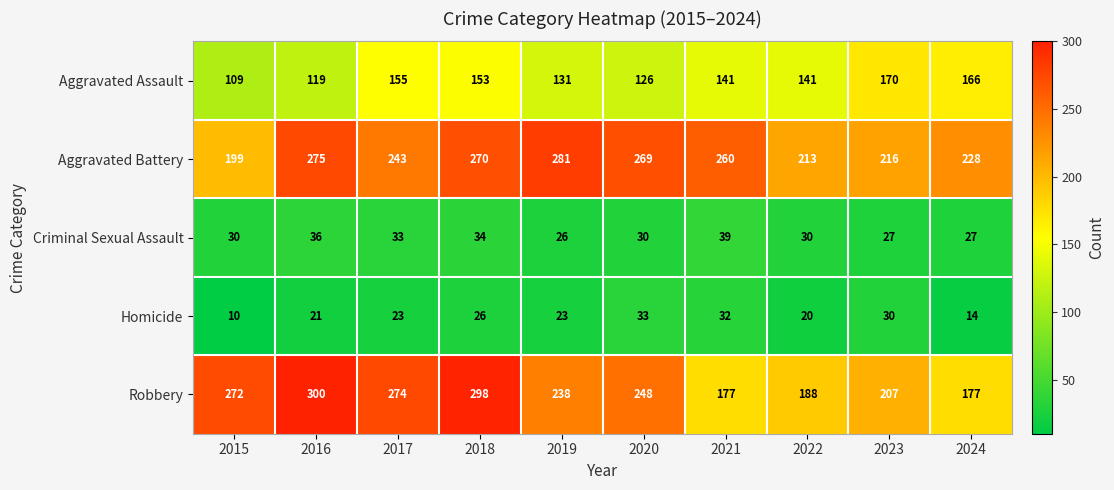

Which series has the largest total across all categories?

Aggravated Battery